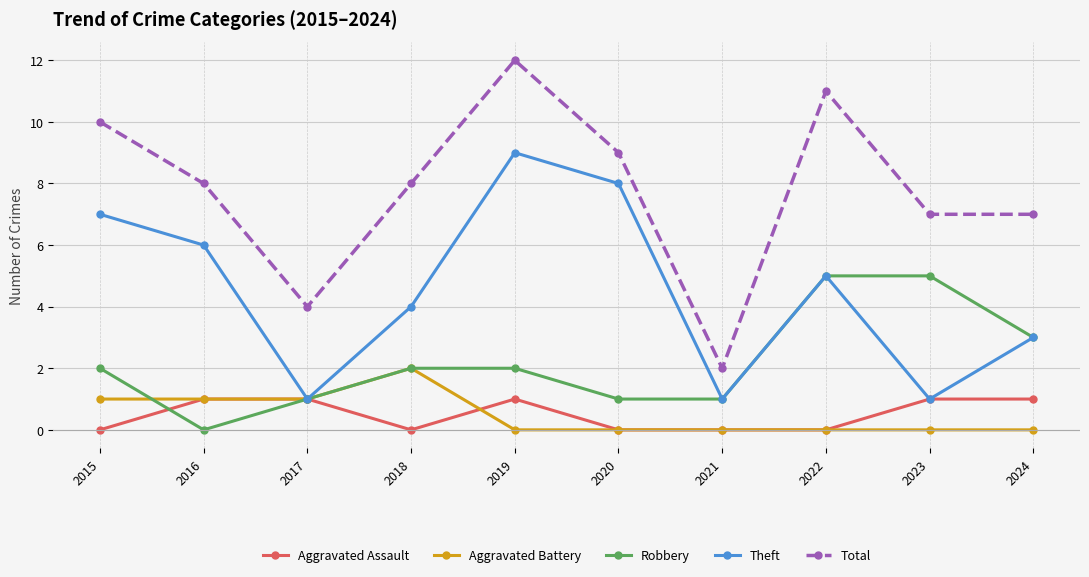

True or false: Robbery and Total intersect in this chart.

False